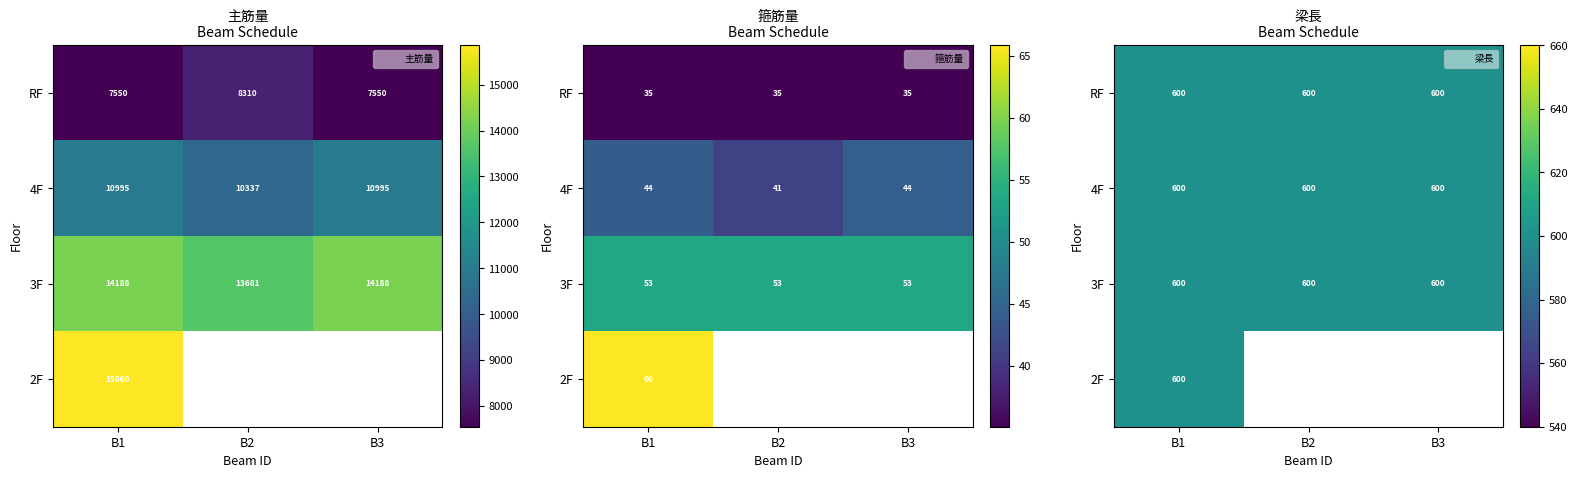

What is the minimum value for 3F?

13680.9